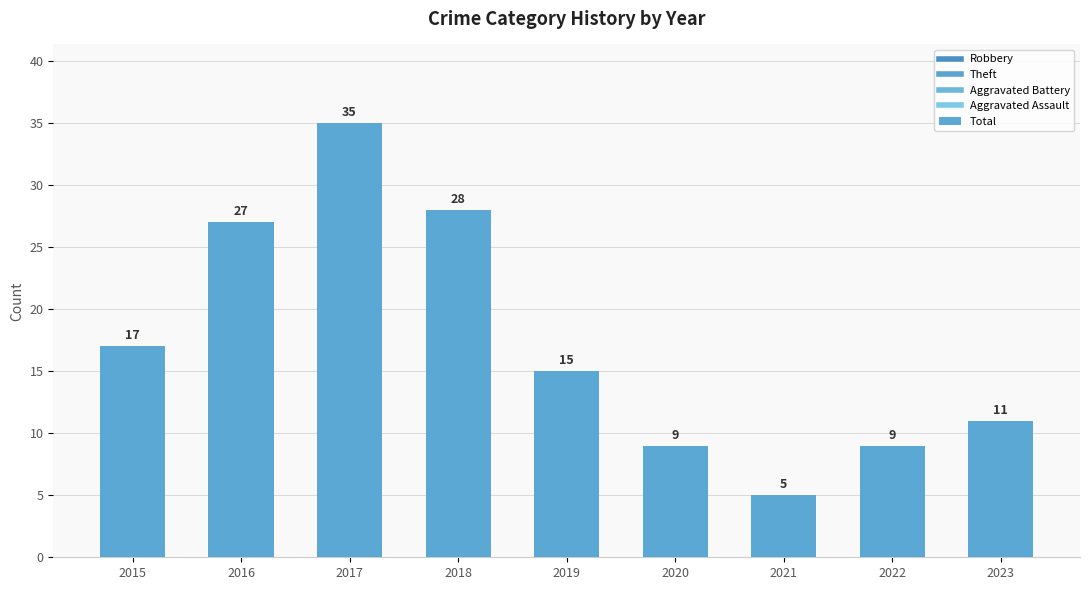

List the labels in order of value, largest first.

2017, 2018, 2016, 2015, 2019, 2023, 2020, 2022, 2021